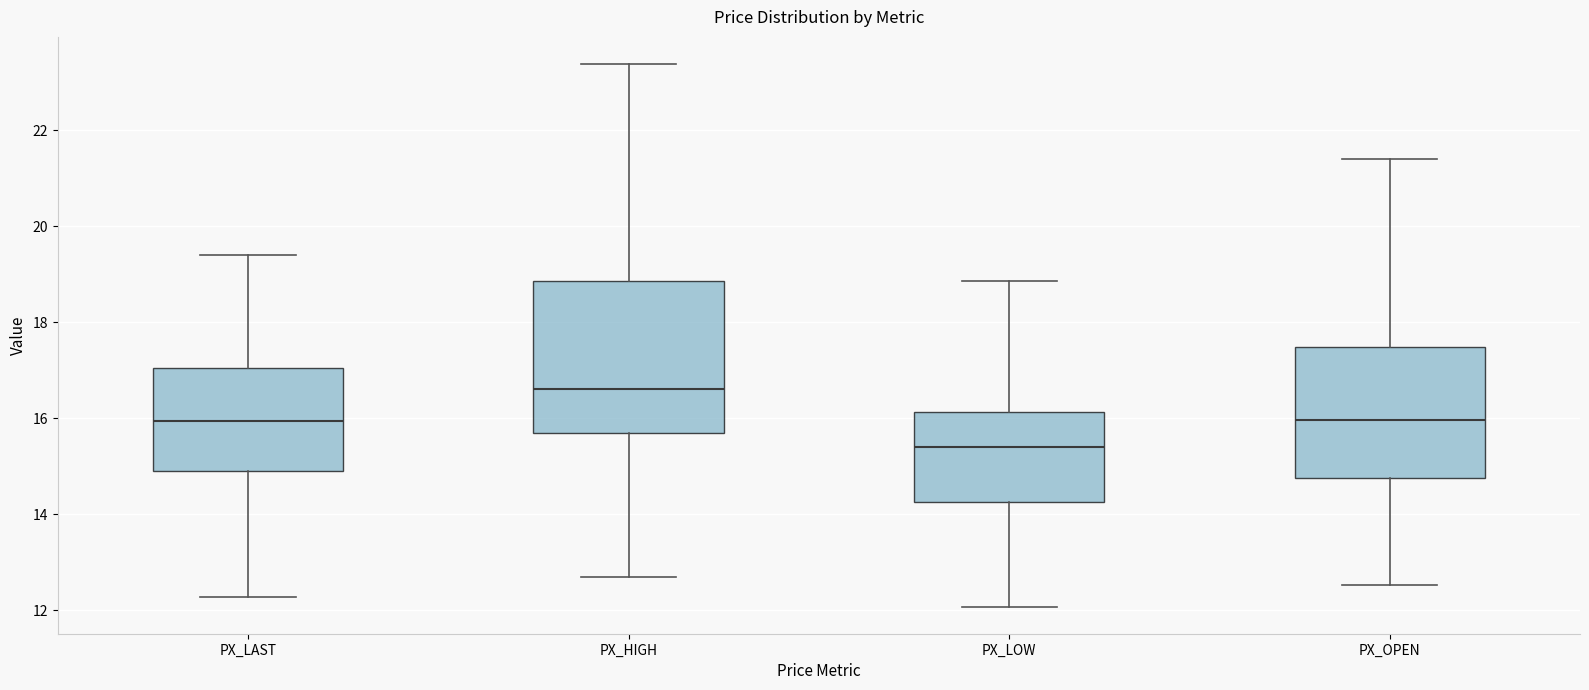

Reading left to right, read every box against the y-axis: the position of its median line, the range the box covers, and the ends of its whiskers. The values are not printed on the chart, so give them approximately, as read against the axis.

PX_LAST: median 16.0, box 15.0 to 17.0, whiskers 12.2 to 19.4
PX_HIGH: median 16.6, box 15.6 to 18.8, whiskers 12.6 to 23.4
PX_LOW: median 15.4, box 14.2 to 16.2, whiskers 12.0 to 18.8
PX_OPEN: median 16.0, box 14.8 to 17.4, whiskers 12.6 to 21.4